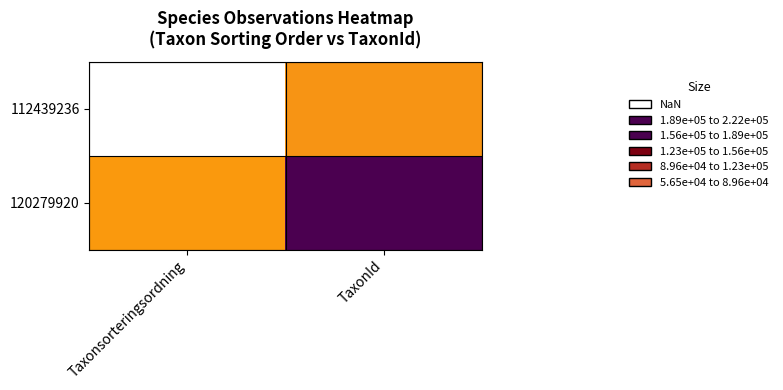

Rank the series by their maximum value, from lowest to highest.

112439236, 120279920